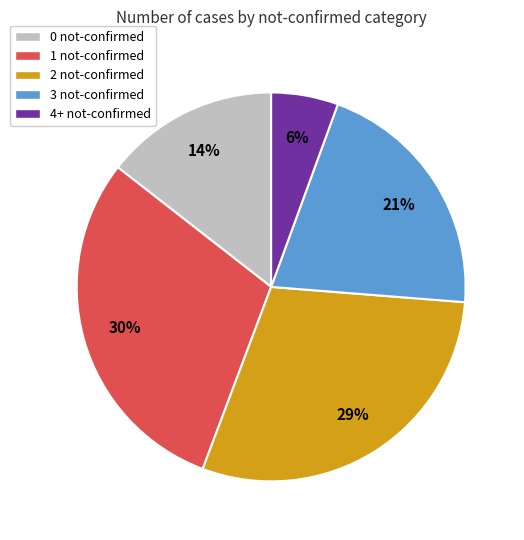

Is there a majority slice in this chart?

No